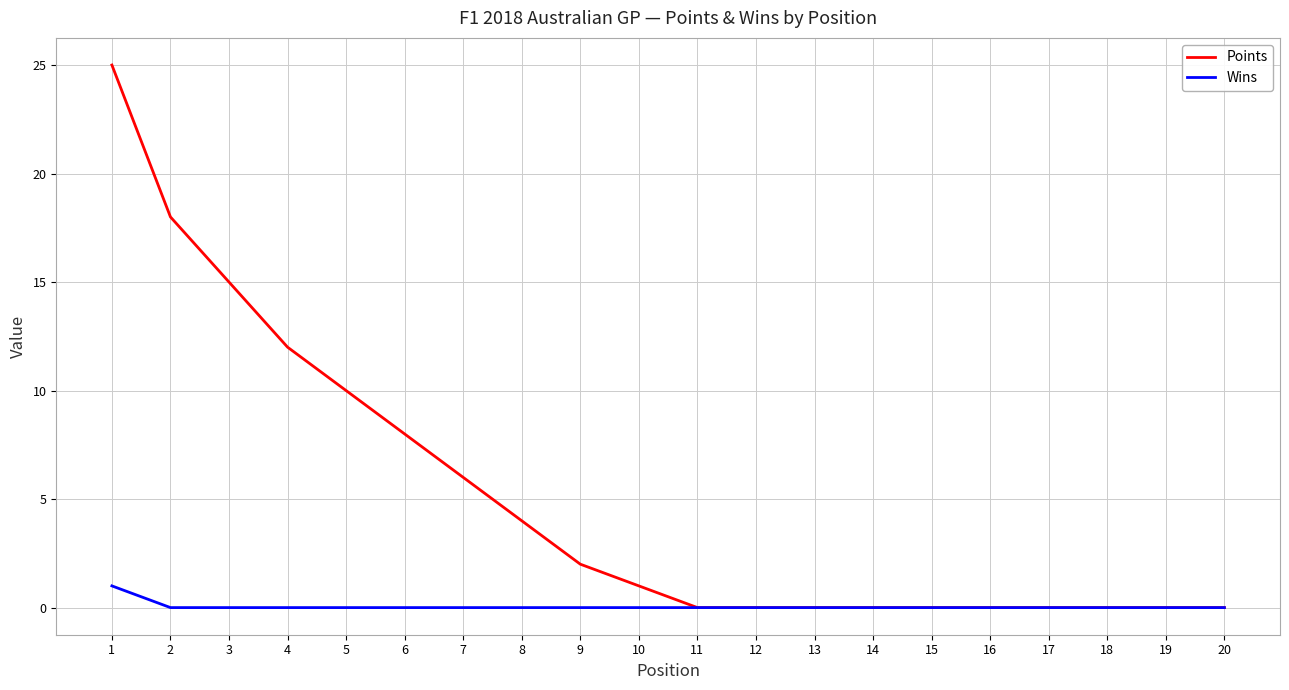

Between 1 and 20, which series saw the biggest shift?

Points